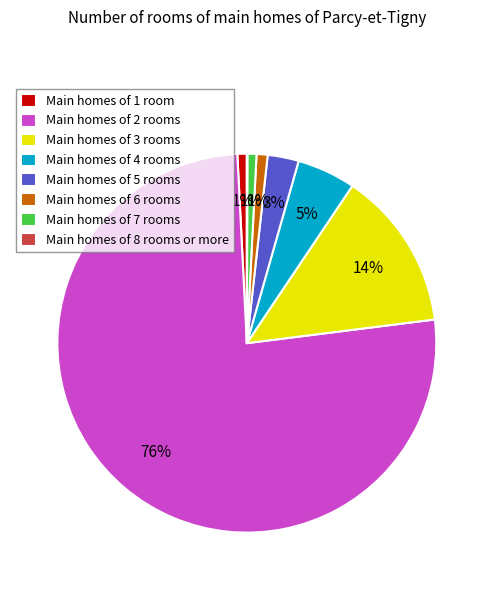

Which has a higher value, Main homes of 5 rooms or Main homes of 7 rooms?

Main homes of 5 rooms